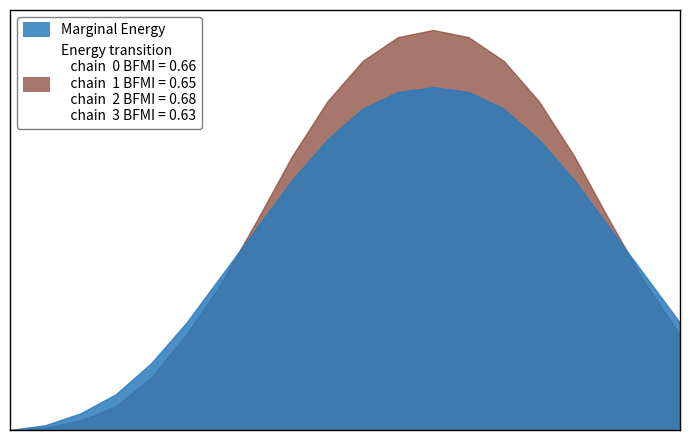

What is the sum of the Marginal Energy values at 4 and 15?

1.5